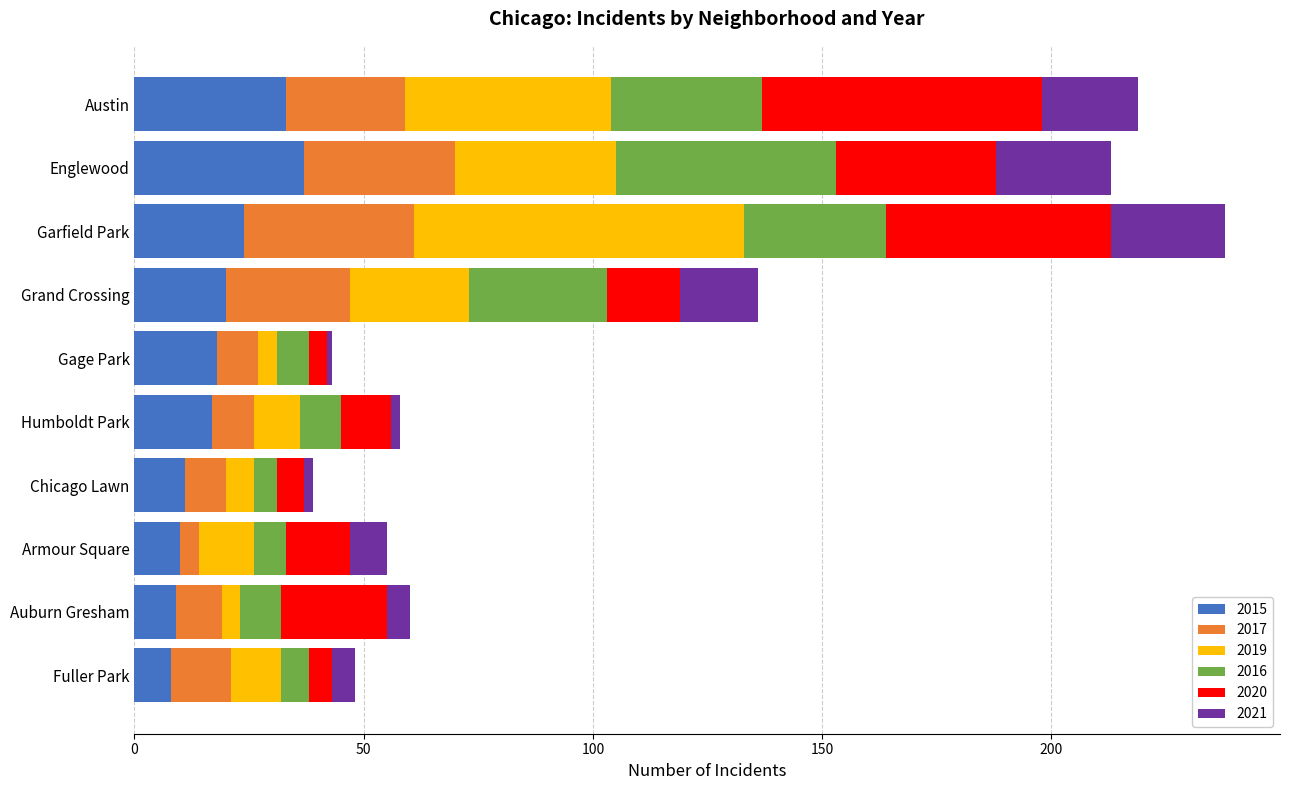

What is the minimum value for 2015?

8